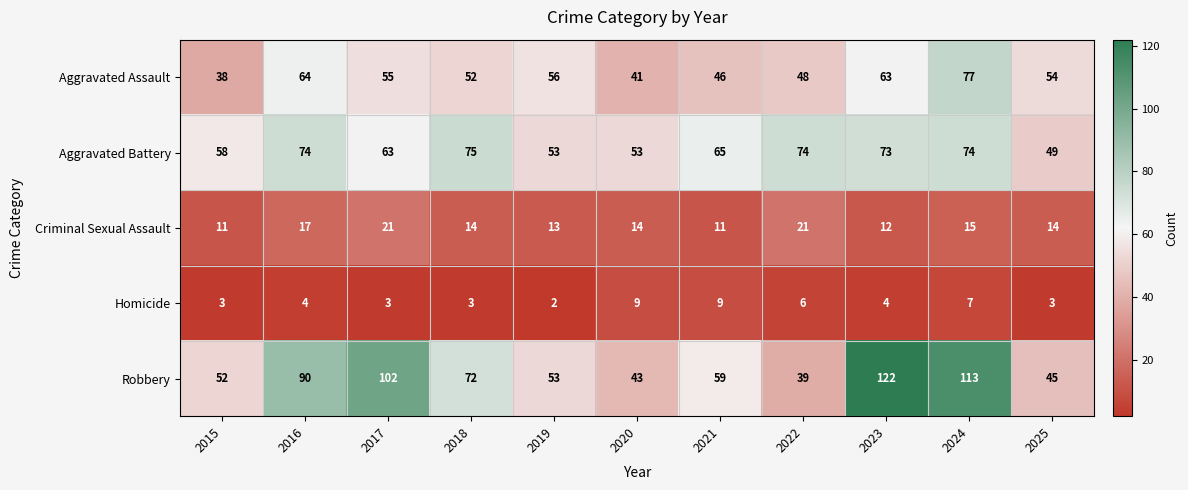

How many distinct data groups are displayed?

5